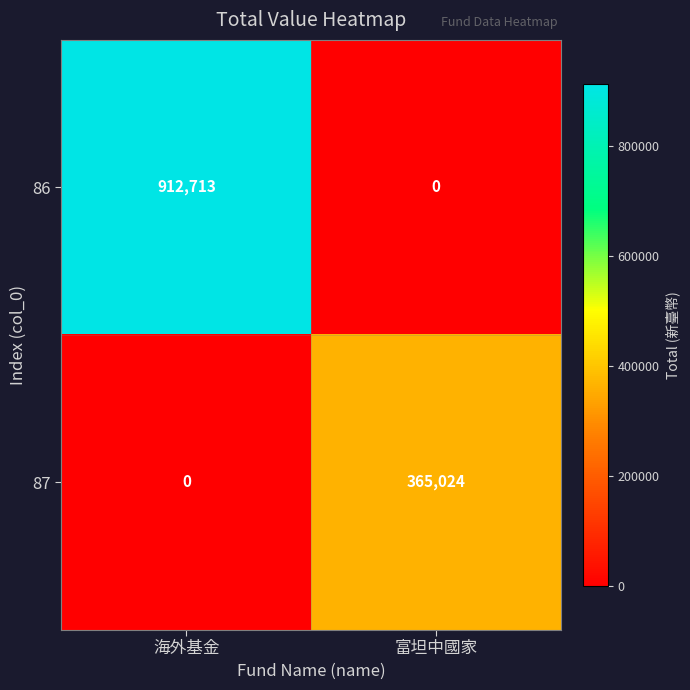

Rank the series by their maximum value, from highest to lowest.

86, 87